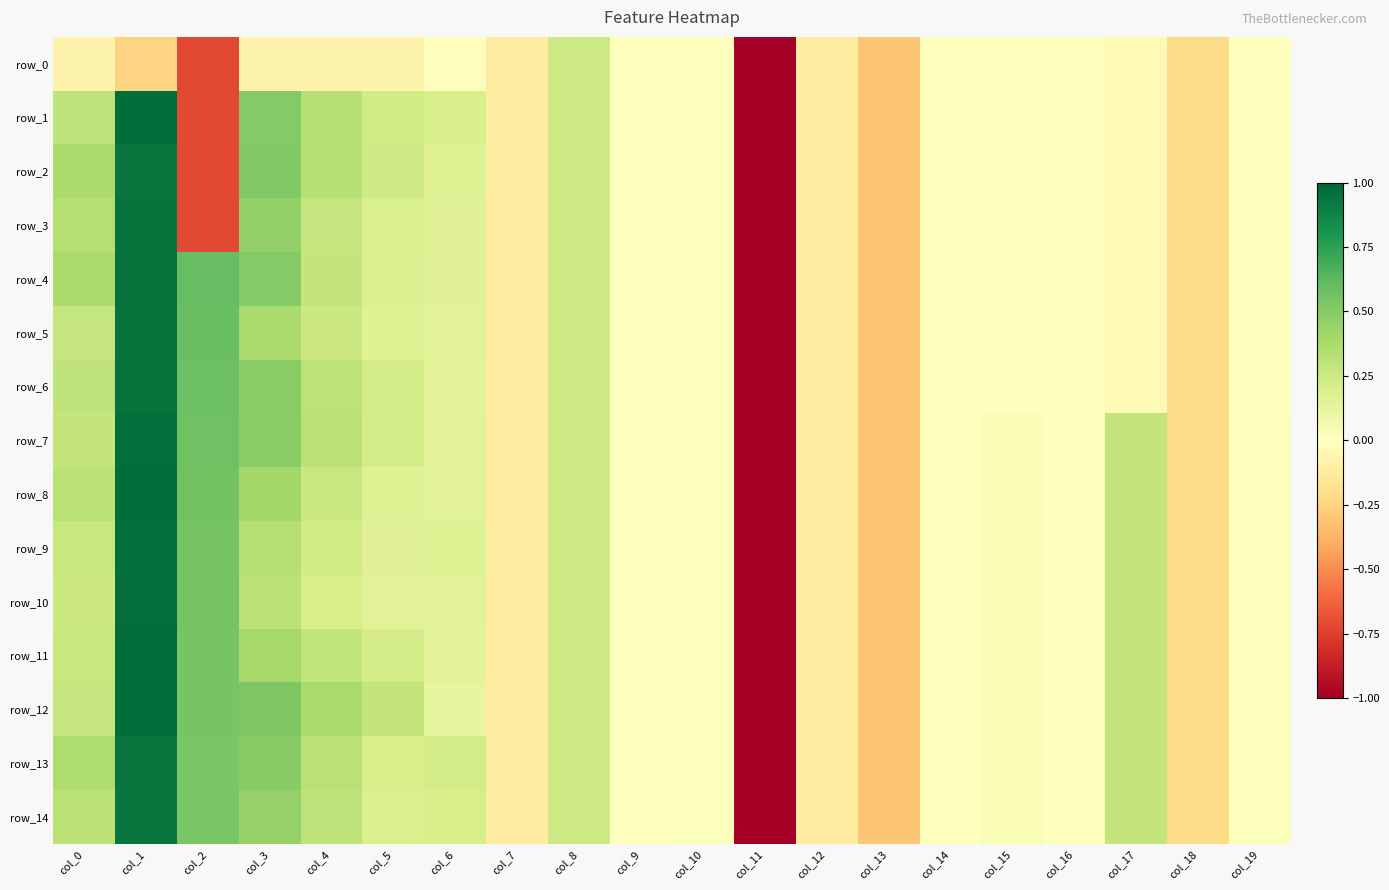

Which series changed the most between col_6 and col_17?

row_1